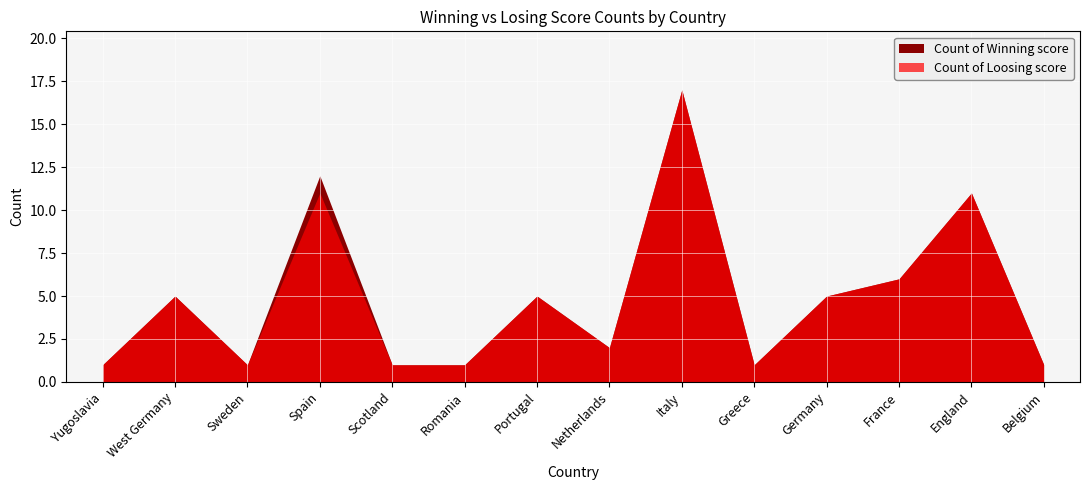

Is the value of Count of Loosing score at Belgium greater than the value of Count of Winning score at Yugoslavia?

No